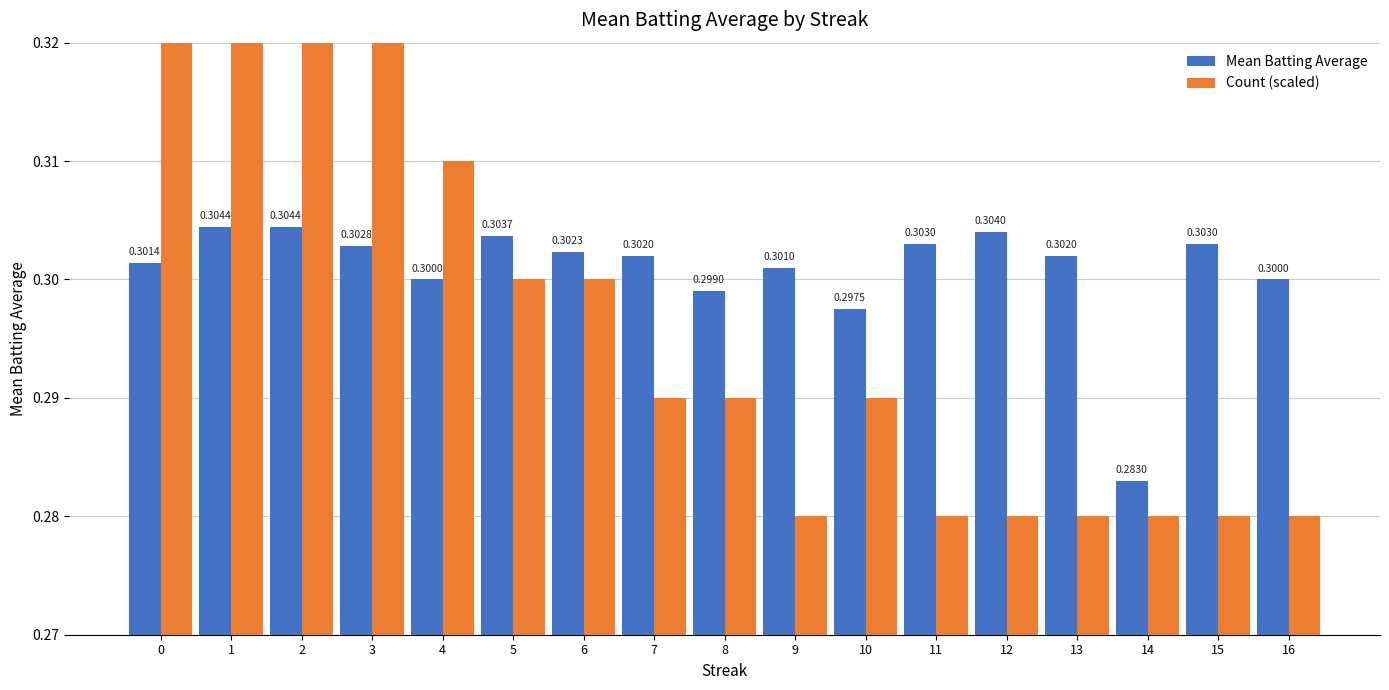

At 16, list the series in order from smallest to largest.

Count (scaled), Mean Batting Average